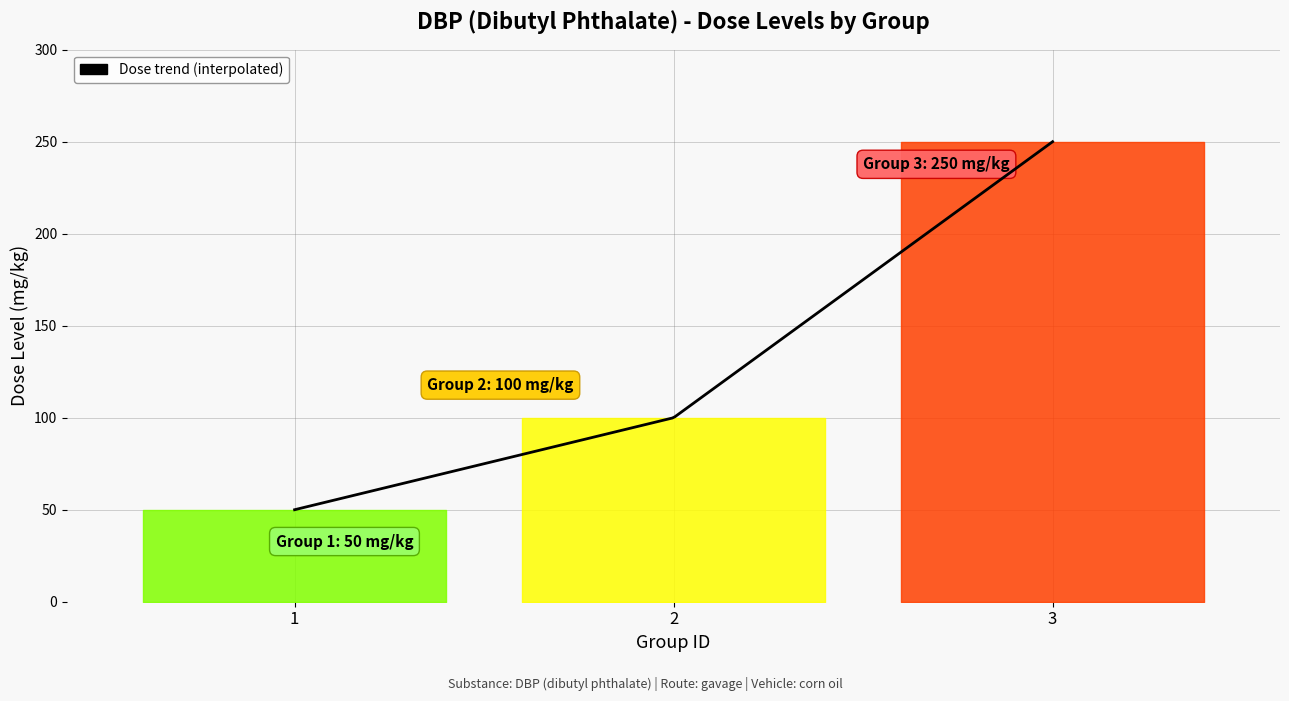

What is the change in value from 2 to 3?

+150